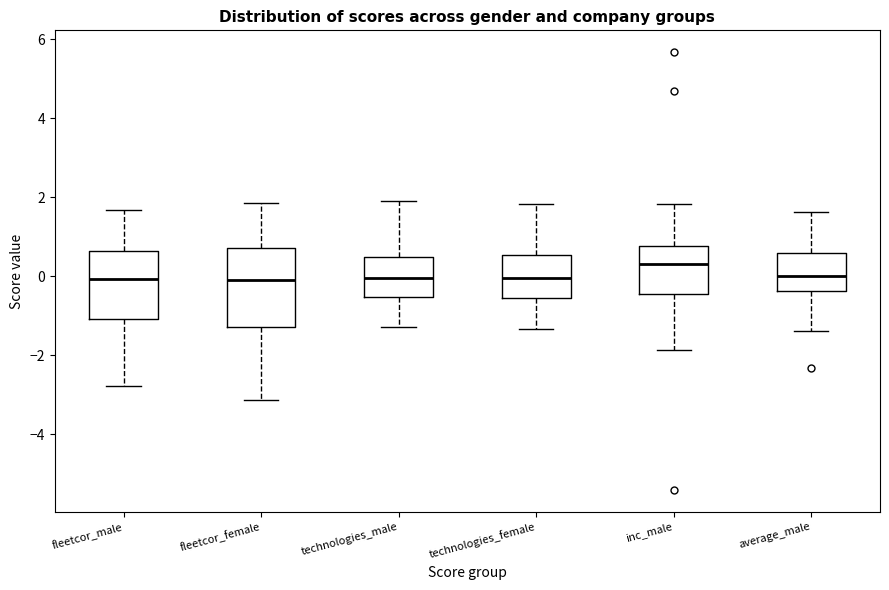

Where does the median line of the box for technologies_female sit on the y-axis? The values are not printed on the chart, so give them approximately, as read against the axis.

0.0